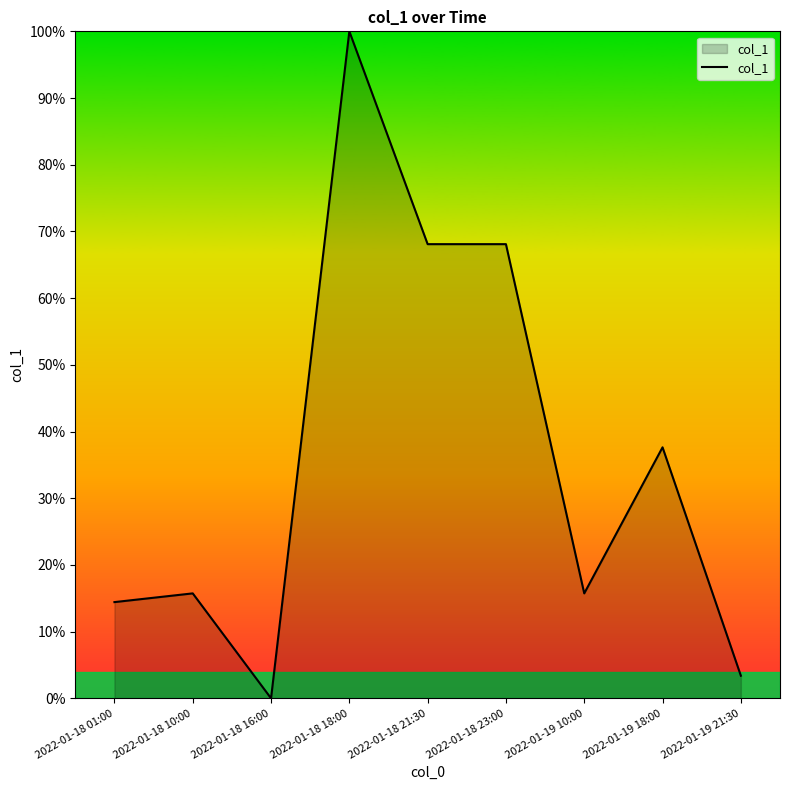

What is the sum of the values at 2022-01-18 18:00 and 2022-01-19 10:00?

115.7